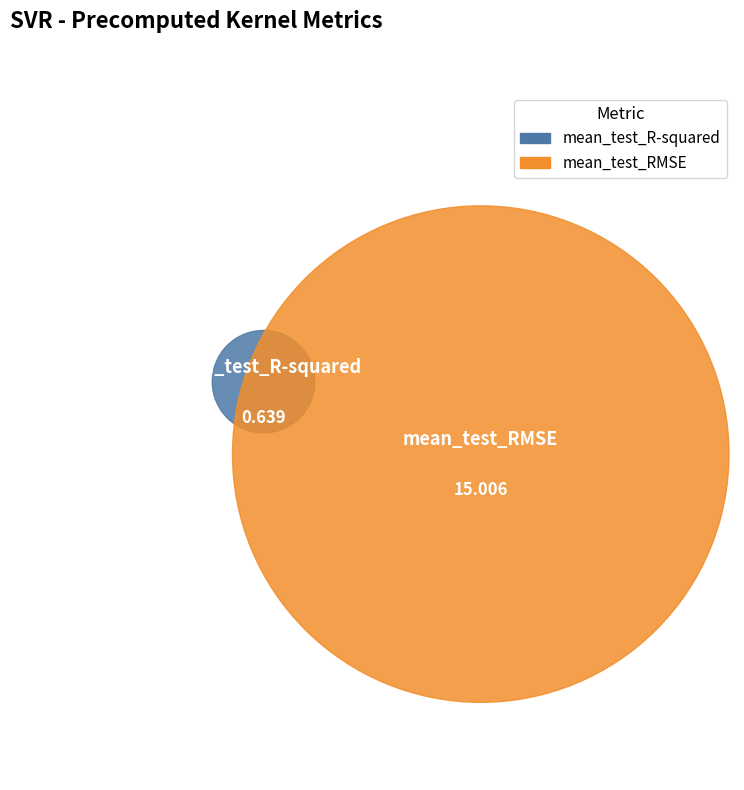

To the nearest percent, what is the average slice percentage?

50%